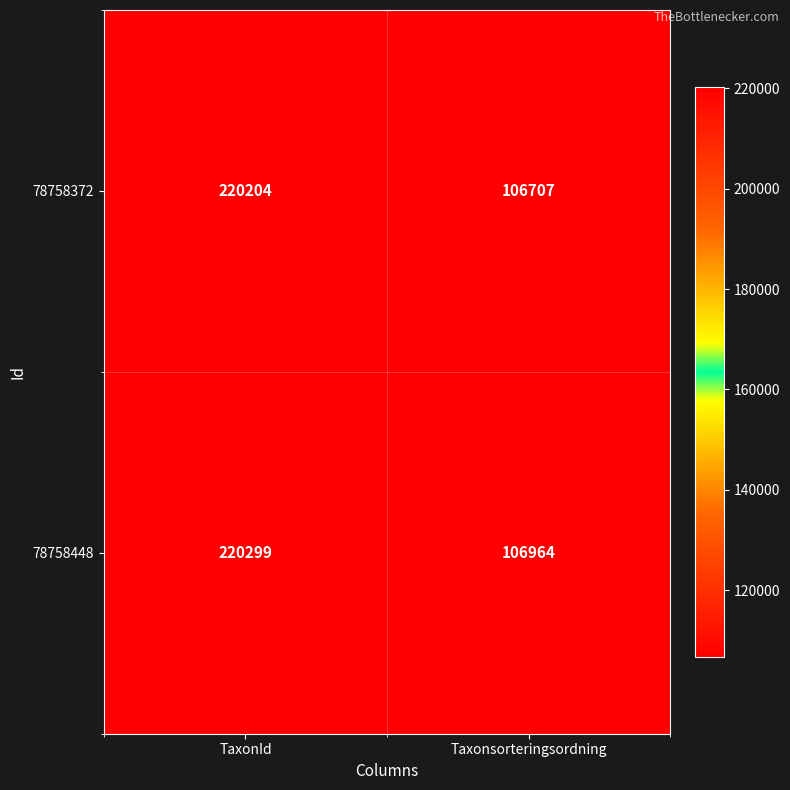

At how many categories does at least one series exceed 128163?

1